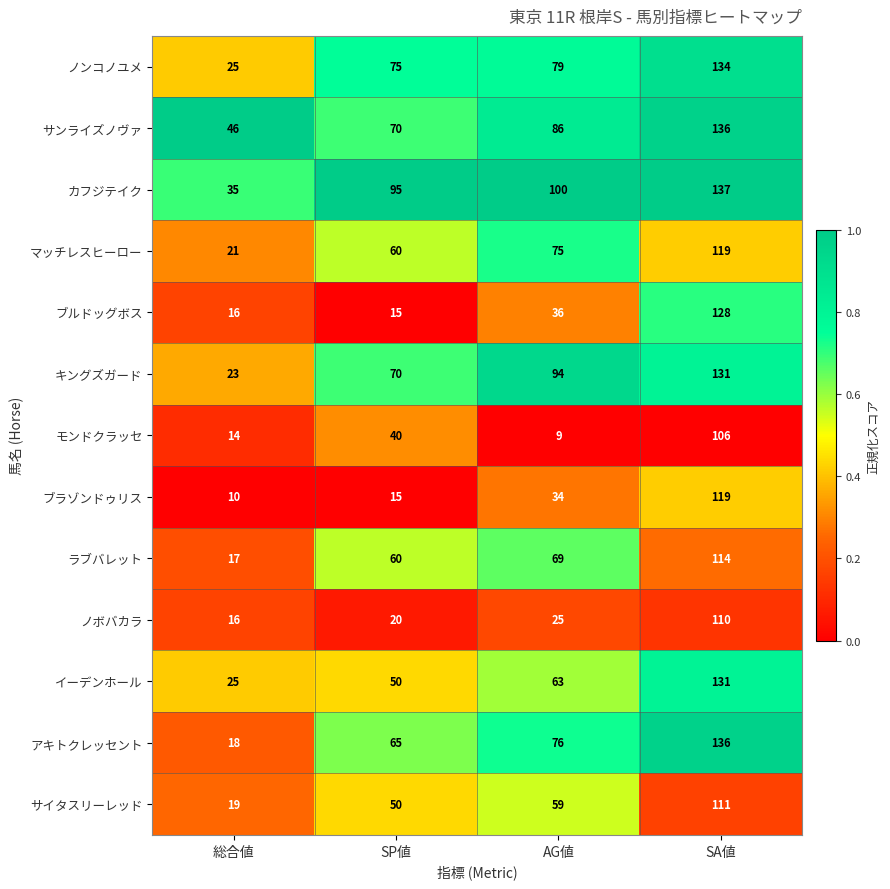

Which series has the largest range (max minus min)?

アキトクレッセント